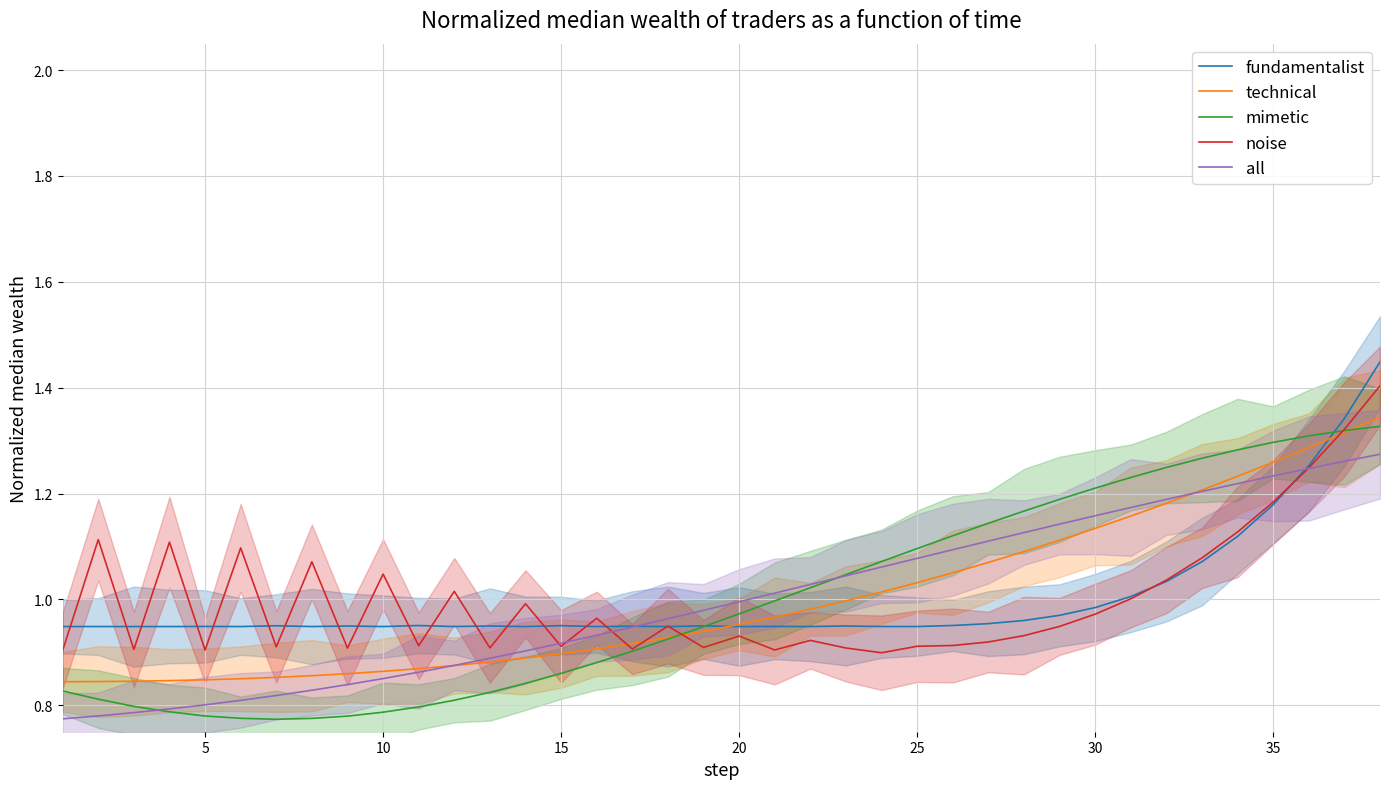

What is the value of the fundamentalist point at the 13th from the left?

0.9